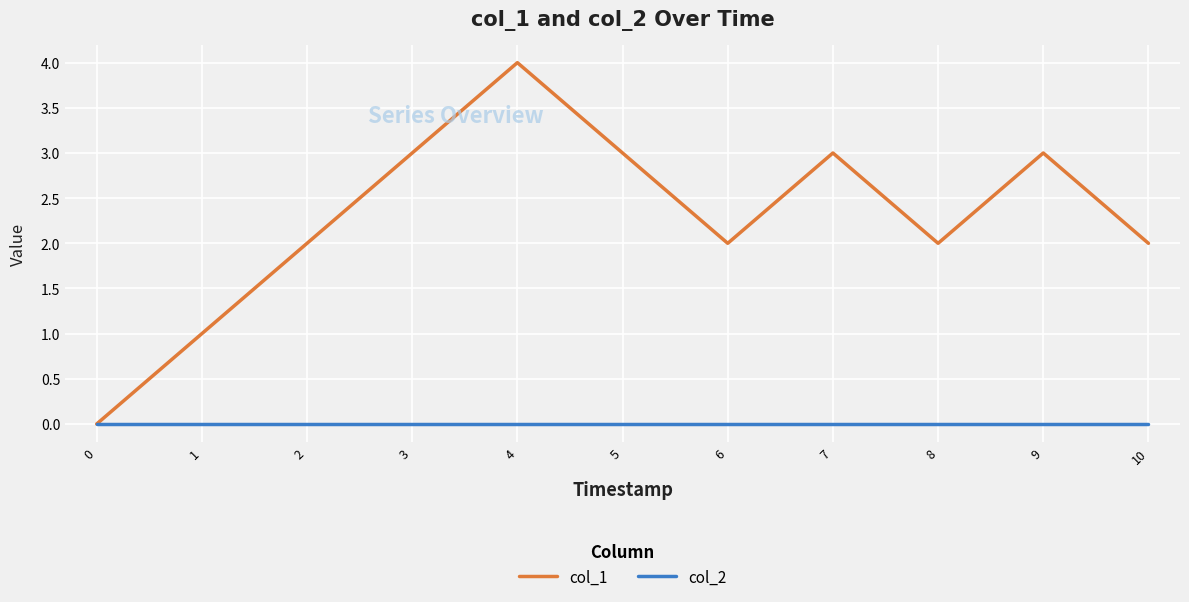

What value does the col_1 series have at 7?

3